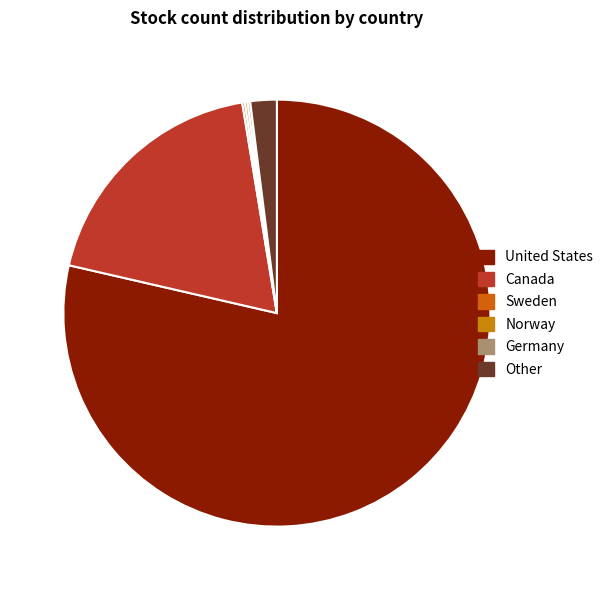

To the nearest percent, what is the combined percentage of United States and Canada?

97%